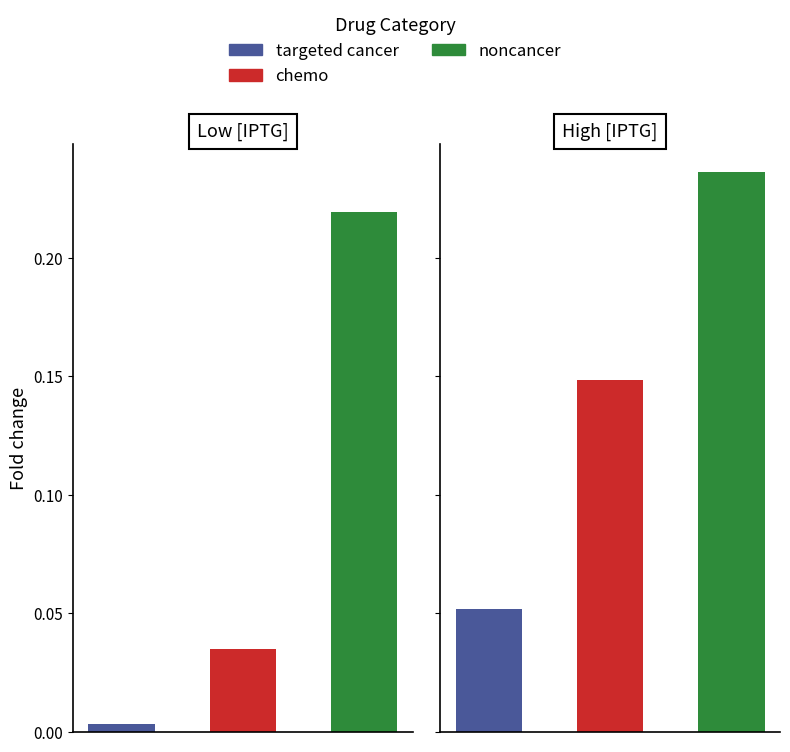

True or false: targeted cancer has a value of 0.0 at 3.

False